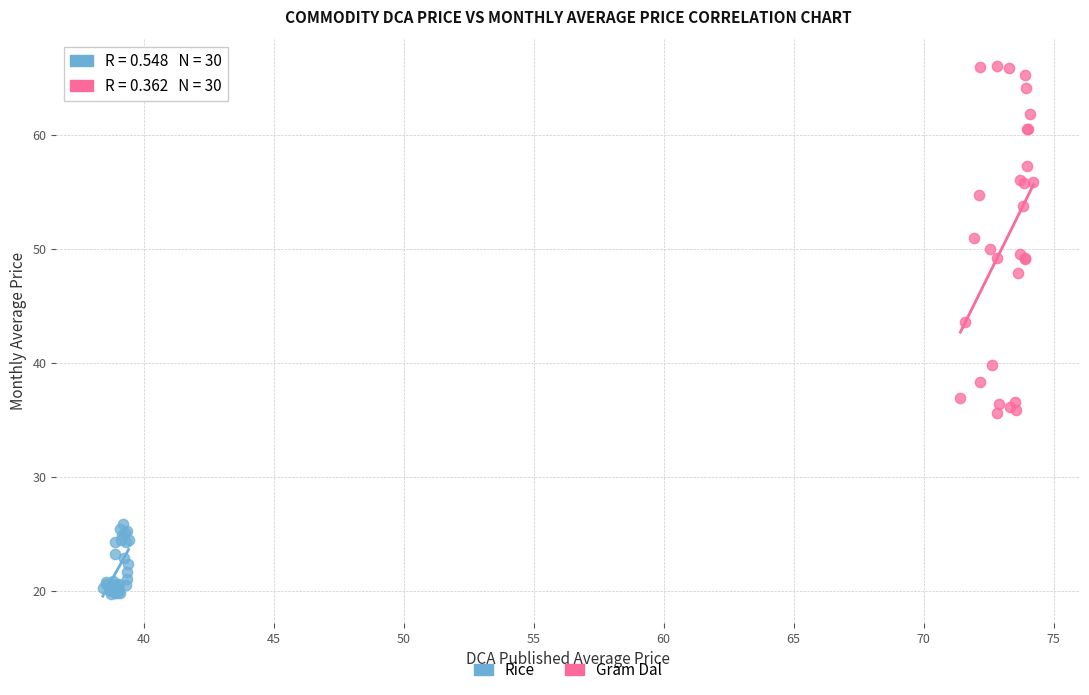

What are all the series names shown in the legend?

Rice, Gram Dal